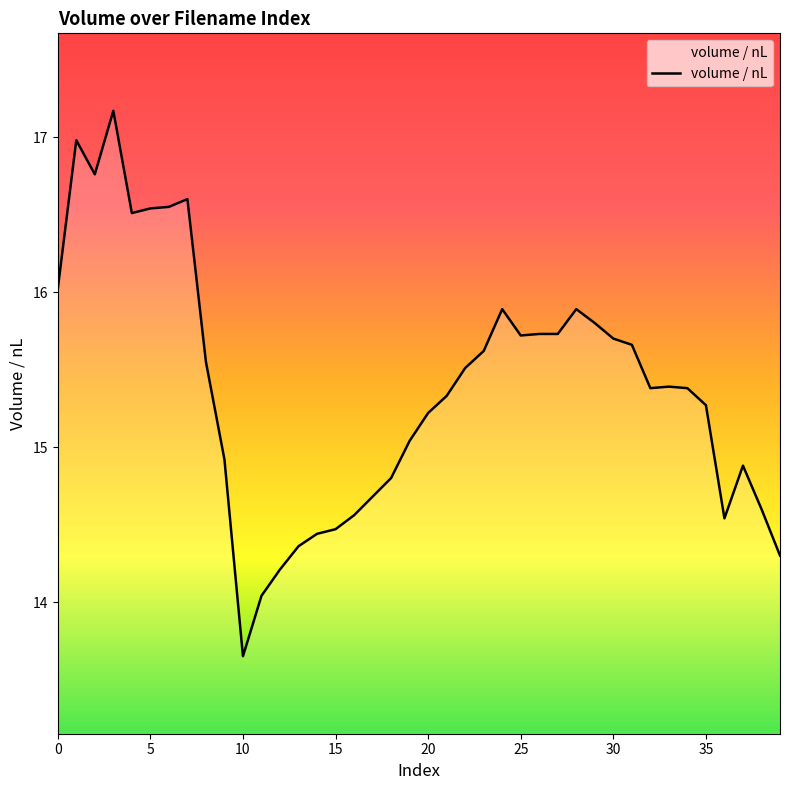

What is the greatest value displayed?

17.2